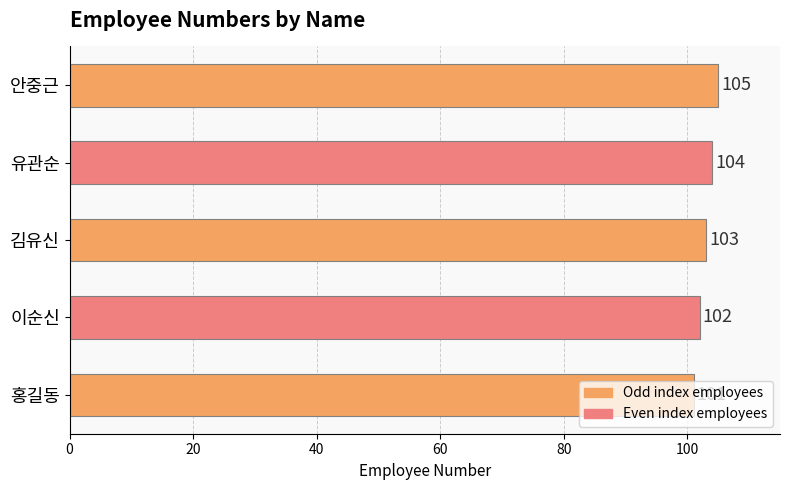

Are the bars horizontal?

Yes